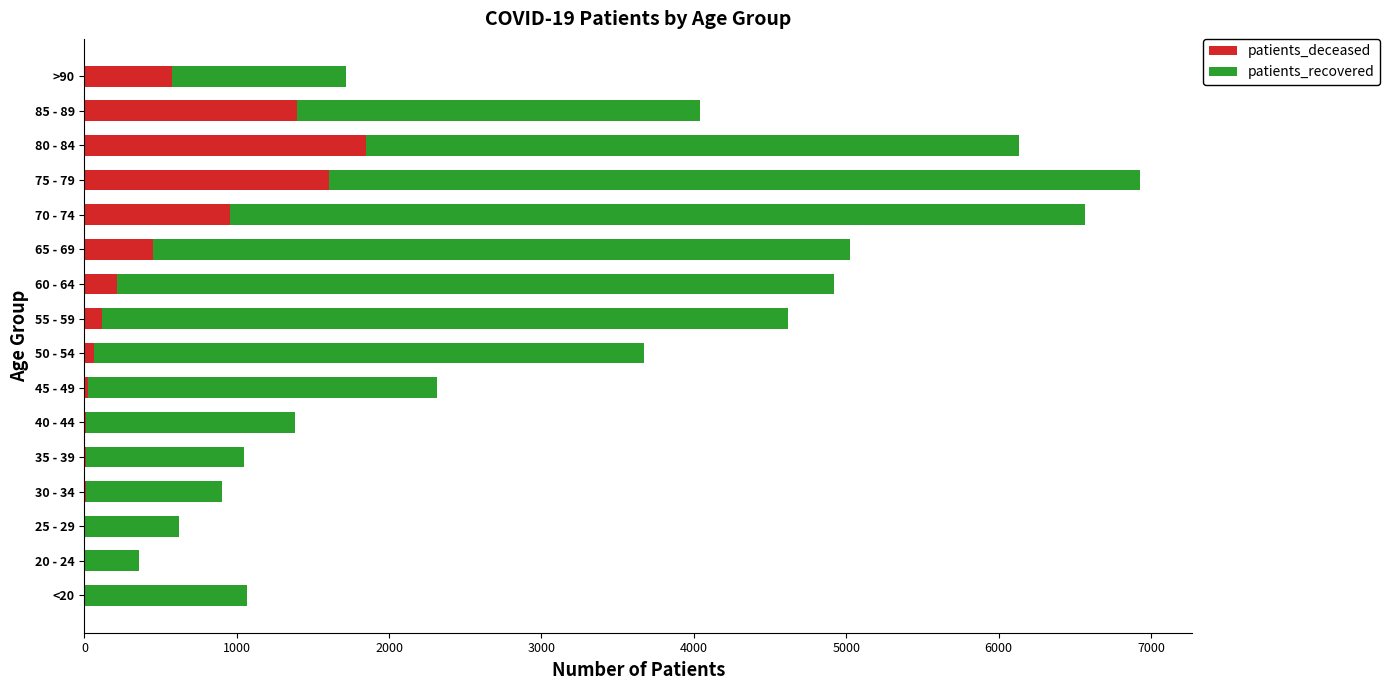

What is the sum of all patients_deceased values?

7292